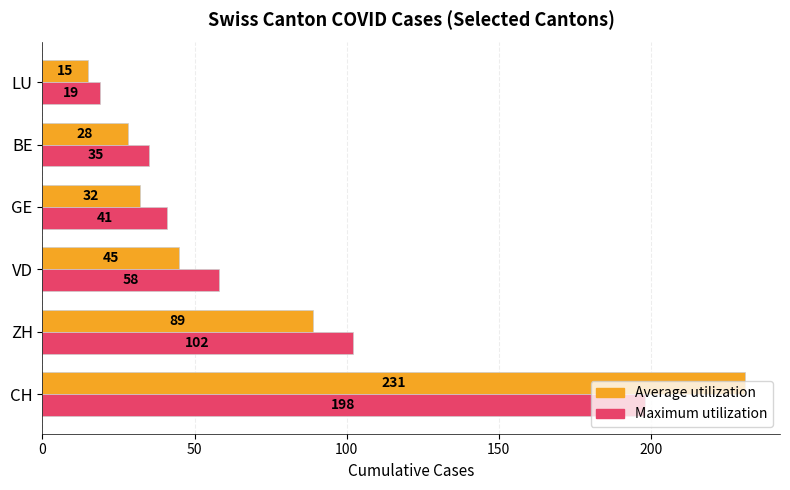

How many categories are shown in the chart?

6